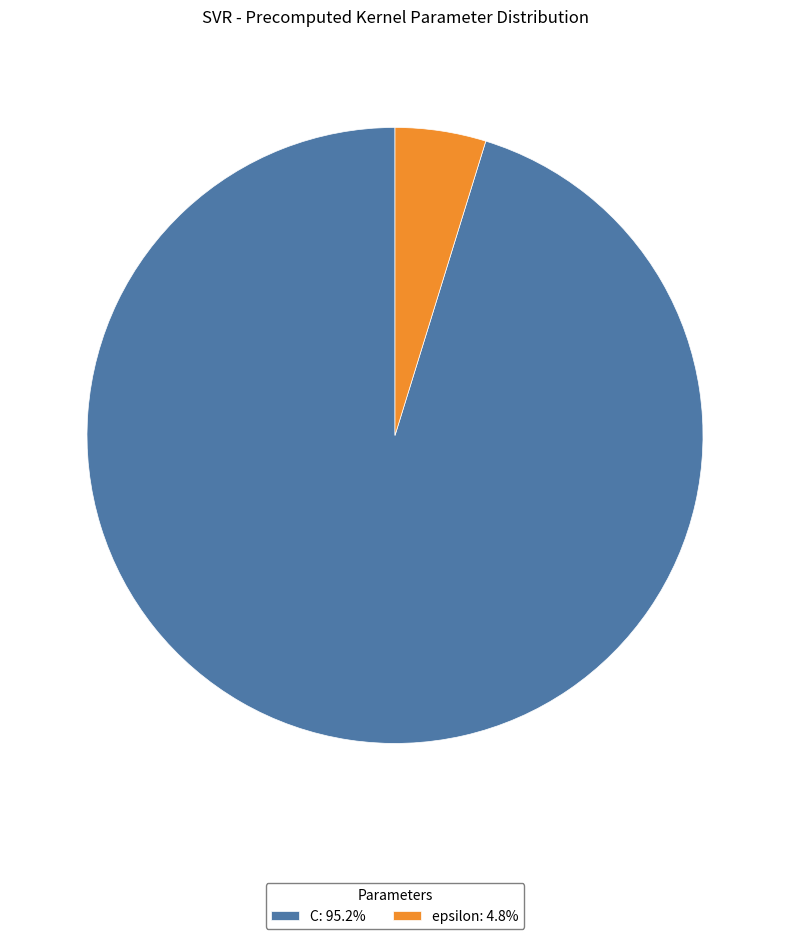

Is the sum of epsilon: 4.8% and C: 95.2% greater than half?

Yes